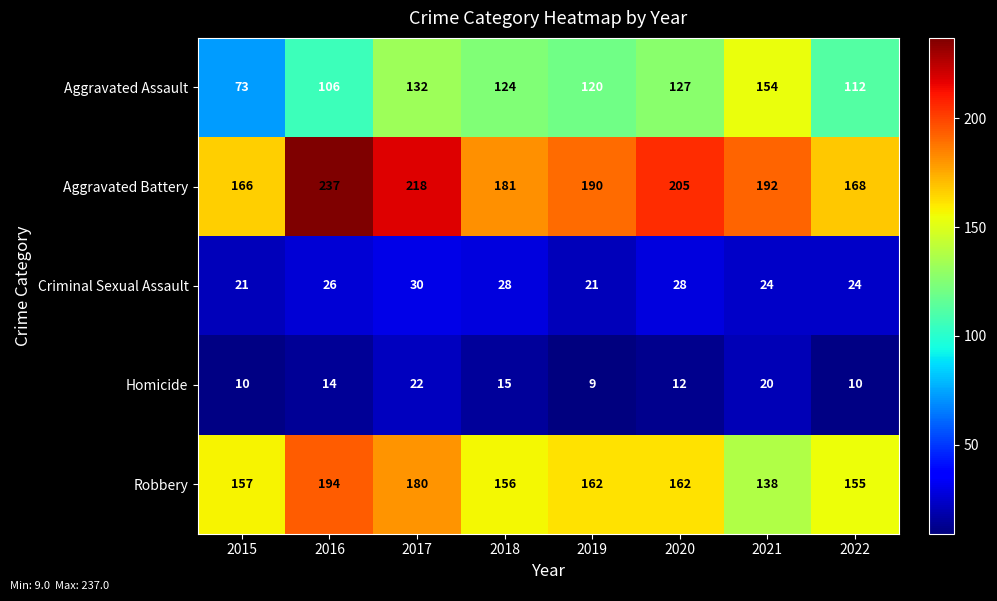

At how many categories does at least one series exceed 42?

8